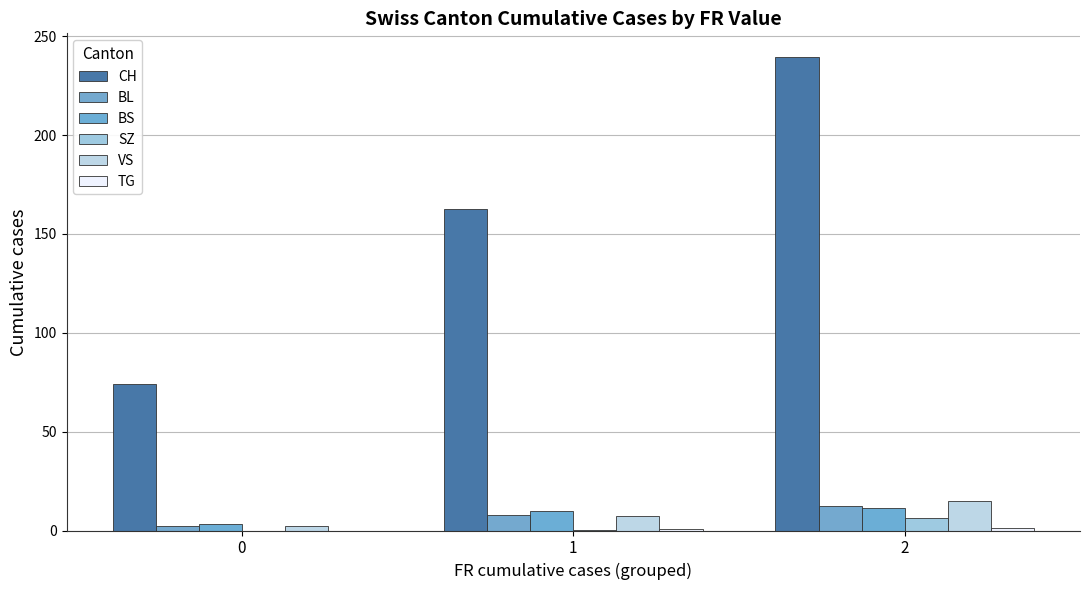

Are the bars horizontal?

No